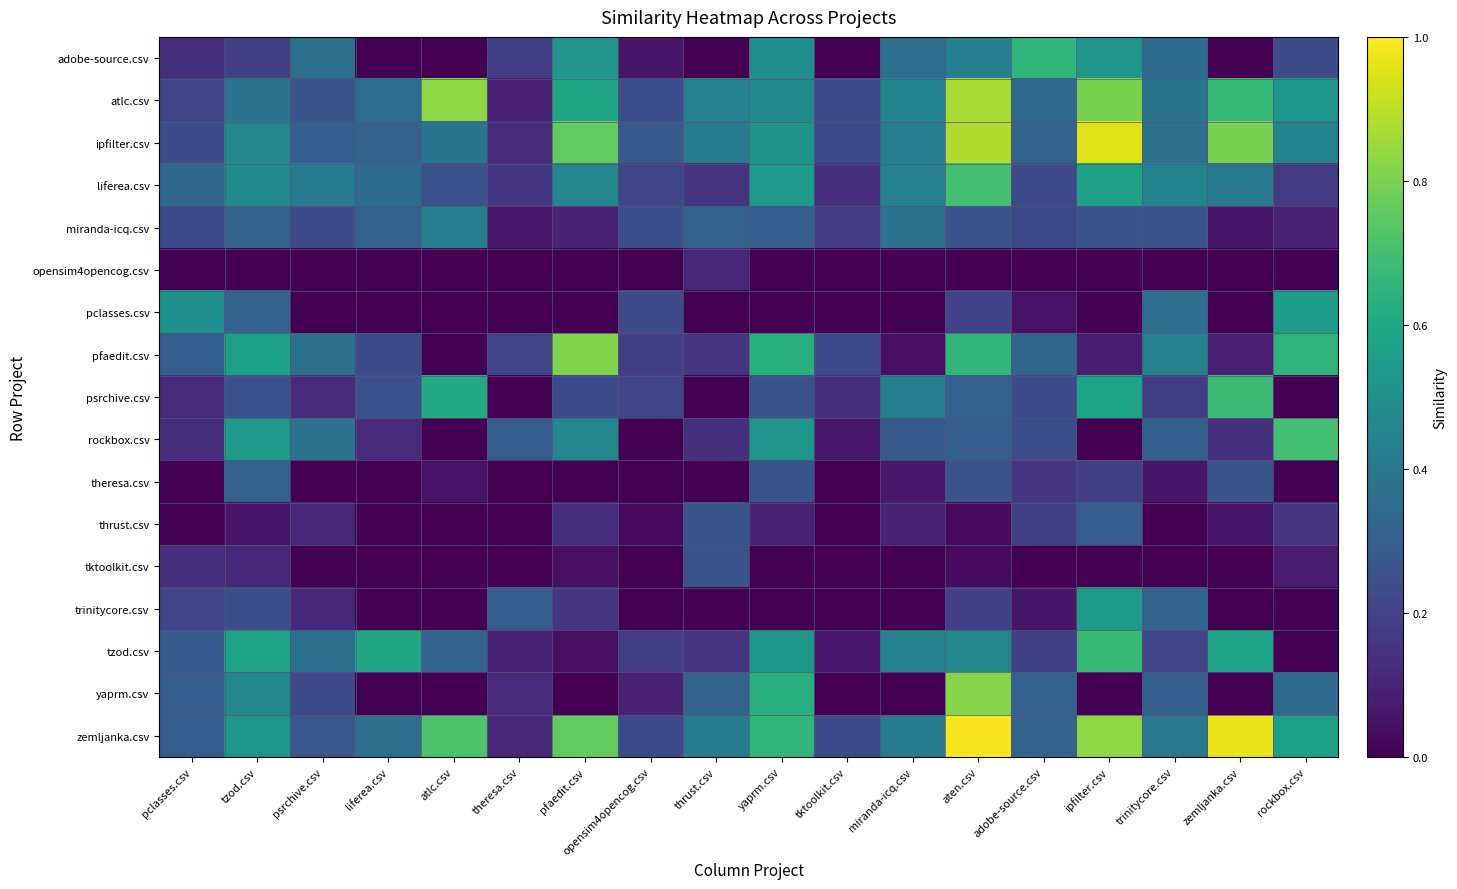

How many series are shown in this chart?

17